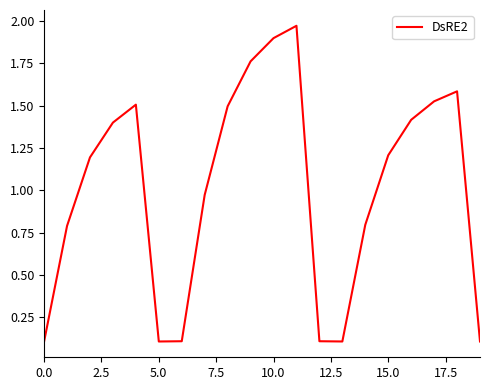

What is the difference between the maximum and minimum values?

1.9